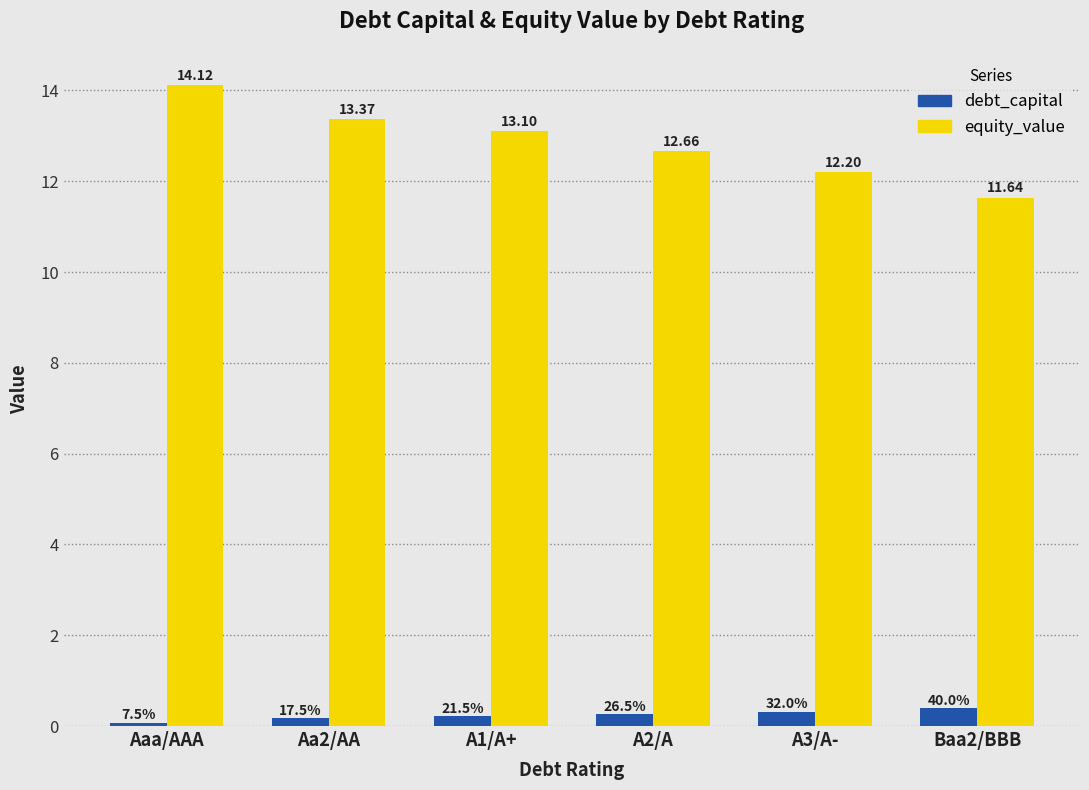

What are all the series names shown in the legend?

debt_capital, equity_value